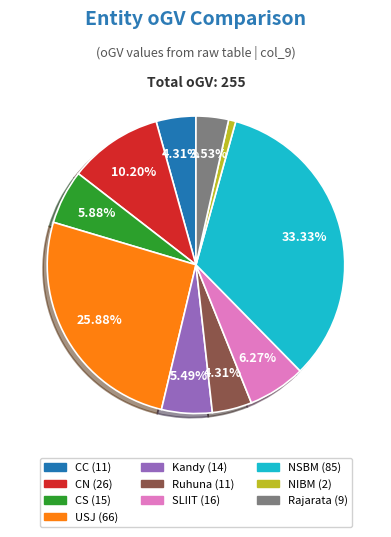

What percentage is the CC slice, to the nearest percent?

4%